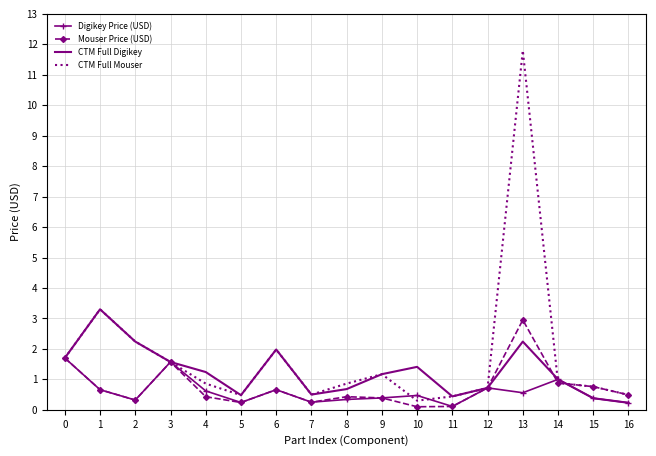

What is the minimum value for CTM Full Mouser?

0.3